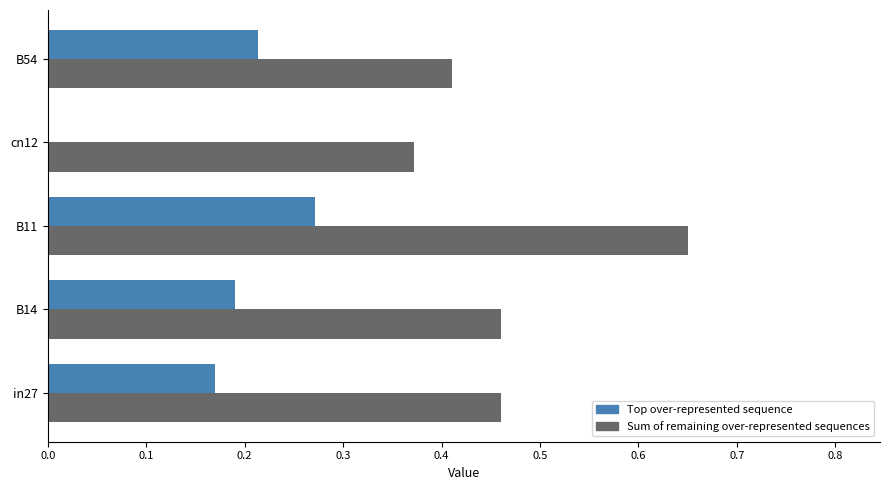

At which category is the sum across all series the highest?

B11